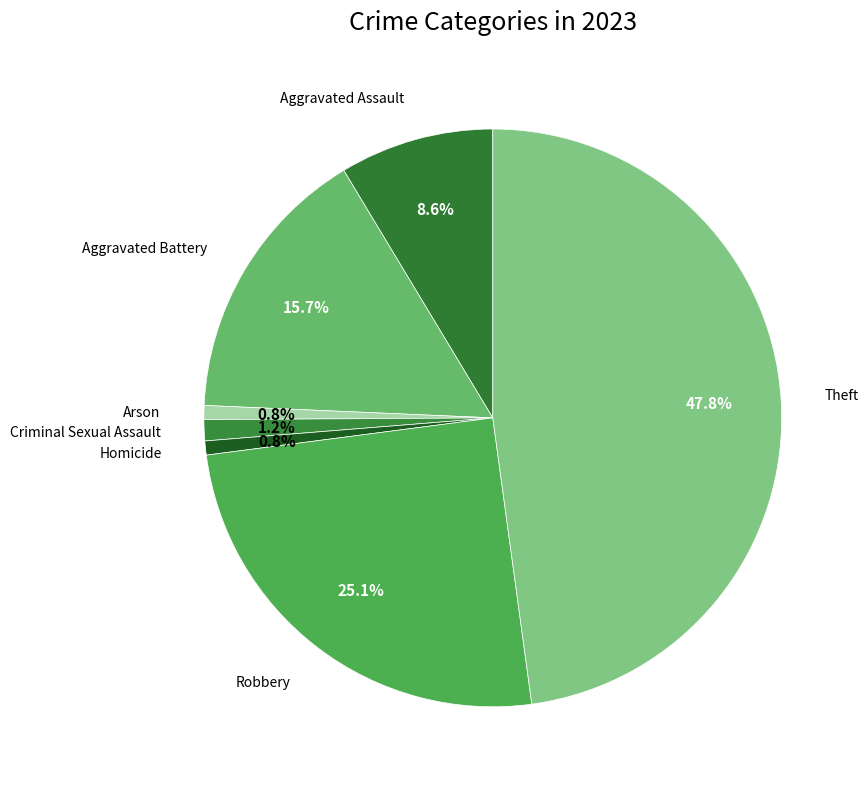

Which category has the smallest portion of the pie?

Arson